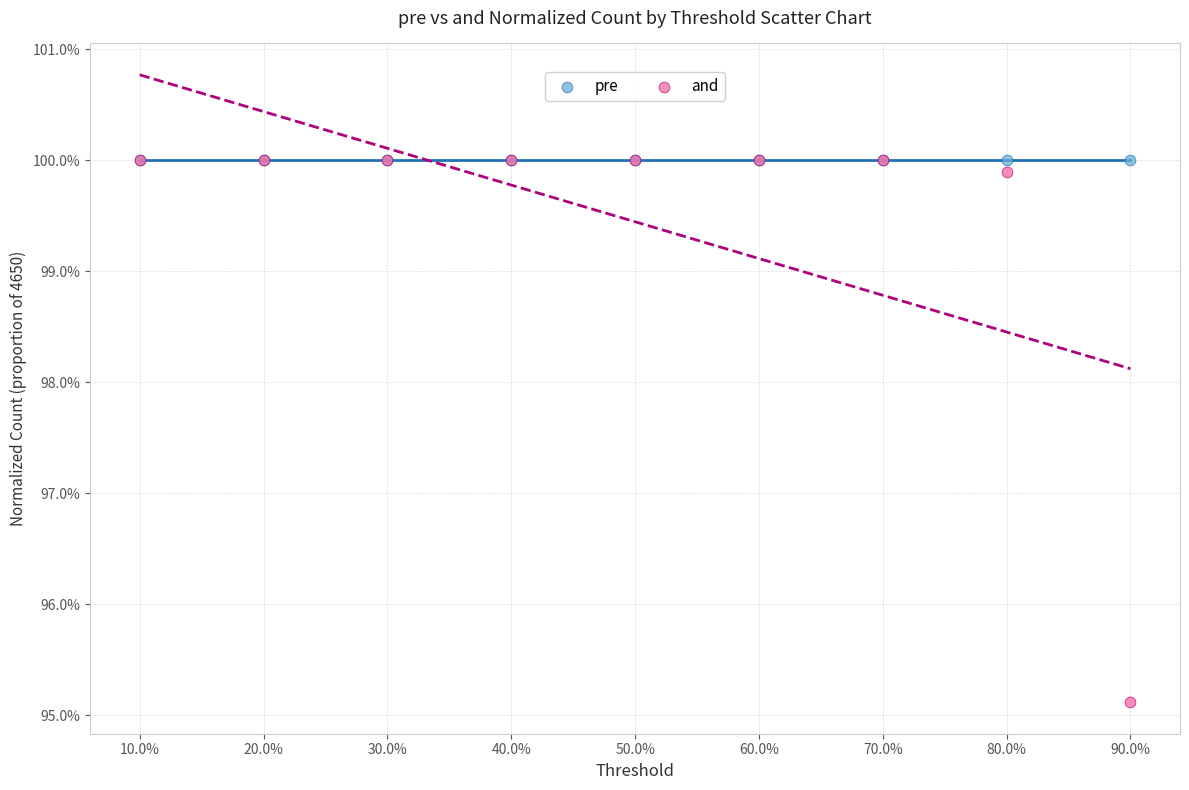

What are all the series names shown in the legend?

pre, and